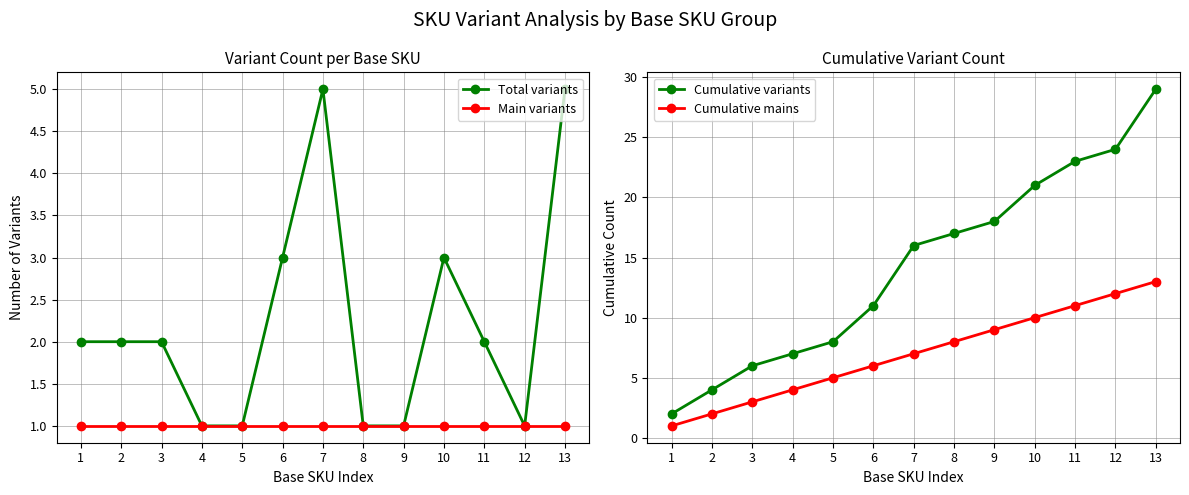

The value of Cumulative mains at 10 is 10. True or false?

True